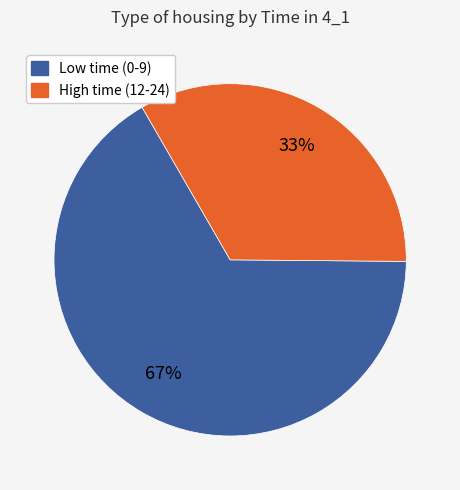

Does any single category account for the majority?

Yes